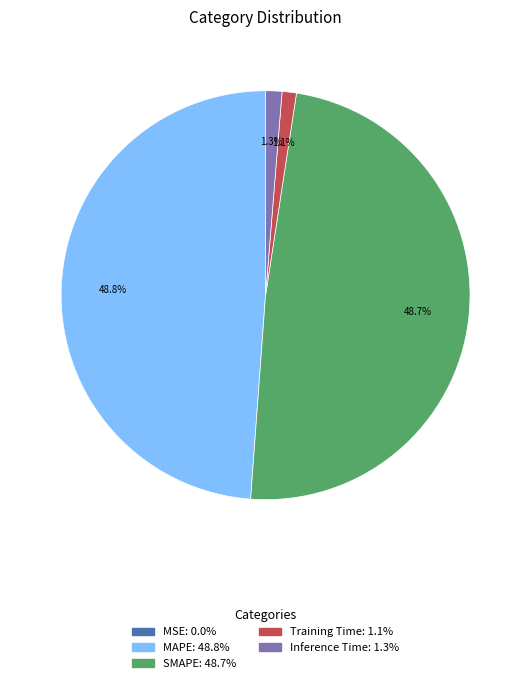

What percentage do SMAPE and MAPE together represent?

97.6%